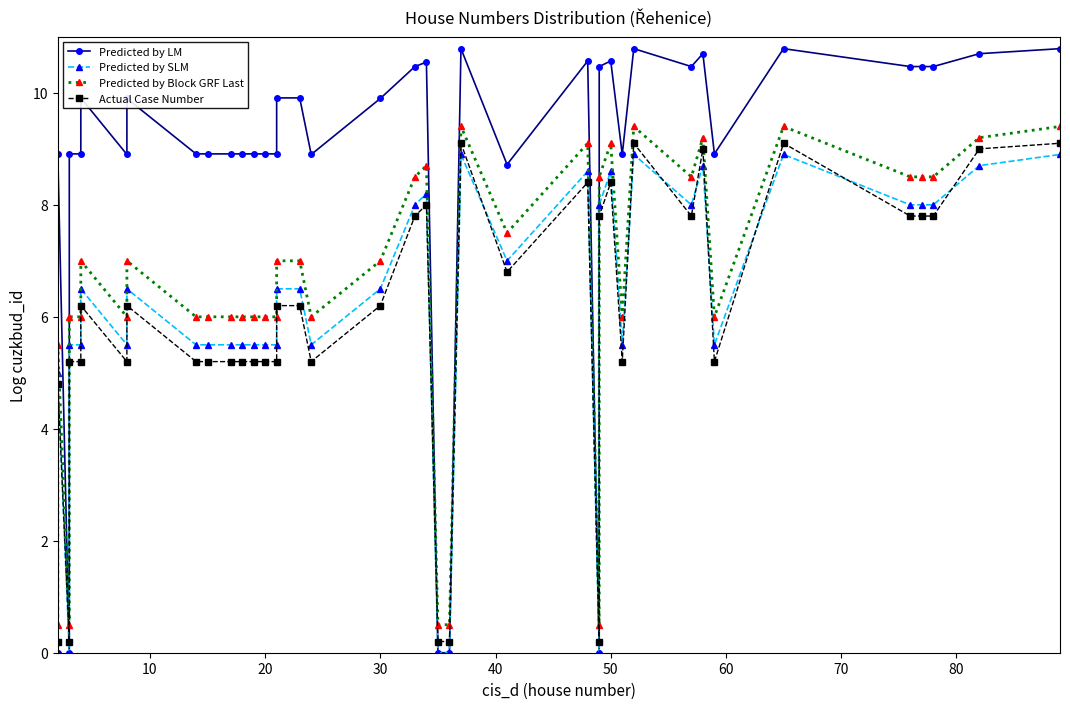

In Predicted by LM, how many points are higher than both neighbors (excluding endpoints)?

10